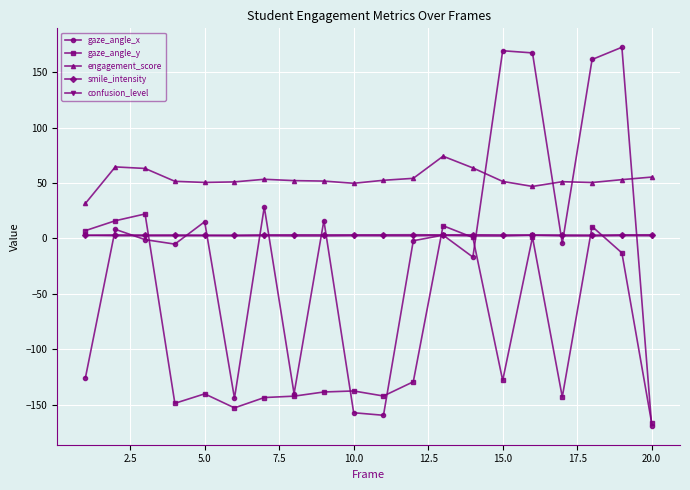

What is the highest value of the gaze_angle_x series?

172.5